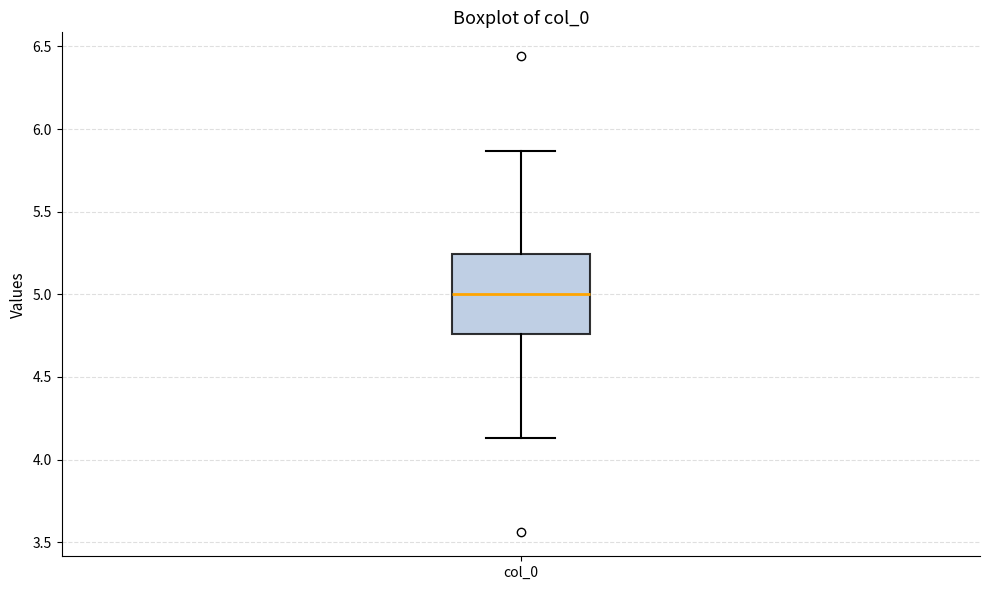

Where does the lower whisker of the box for col_0 end on the y-axis? The values are not printed on the chart, so give them approximately, as read against the axis.

4.15